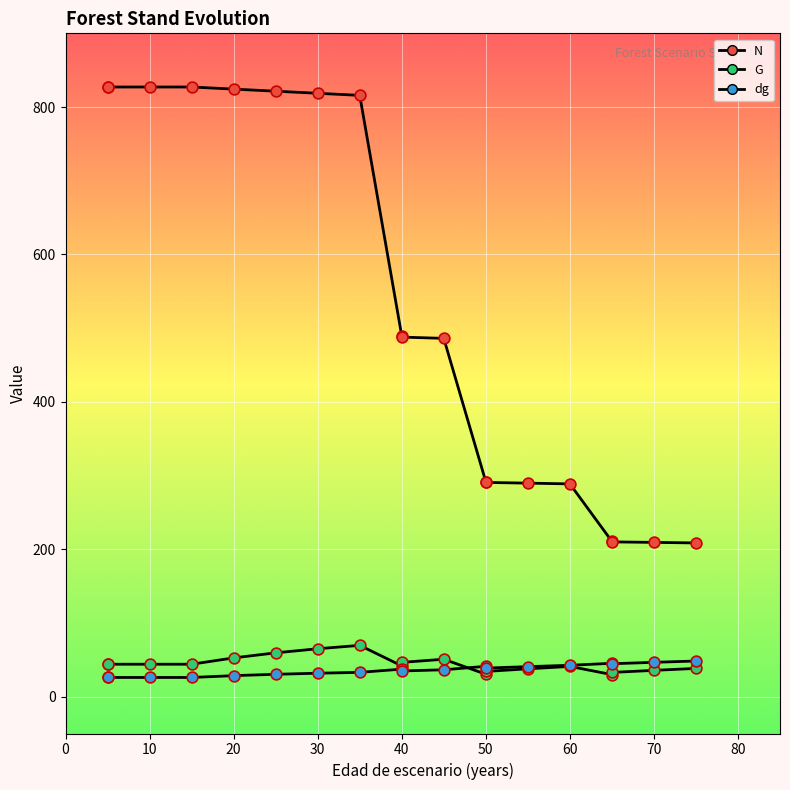

Is the value of G at 10 greater than the value of N at 13?

No